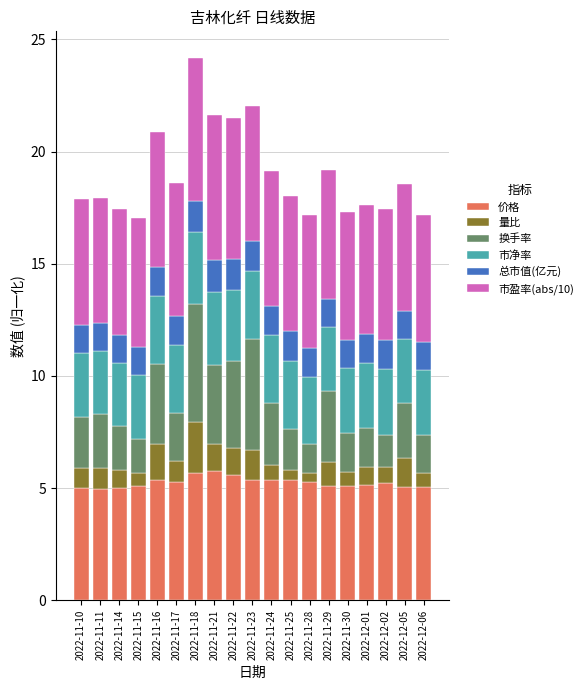

What is the difference between the maximum and minimum values in the 价格 series?

0.8